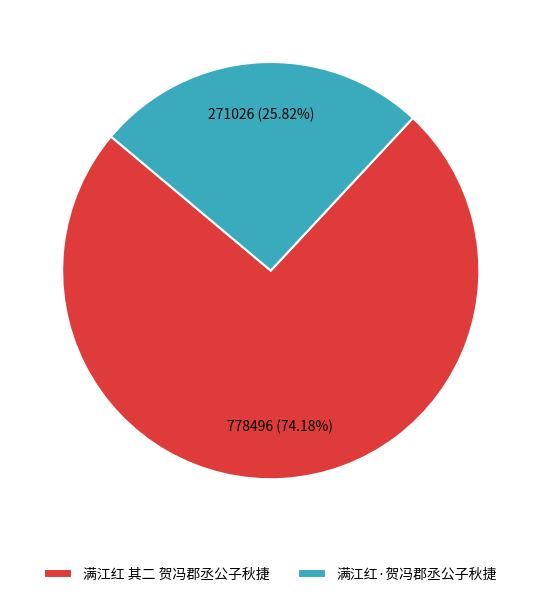

Does 满江红 其二 贺冯郡丞公子秋捷 represent more than half of the total?

Yes